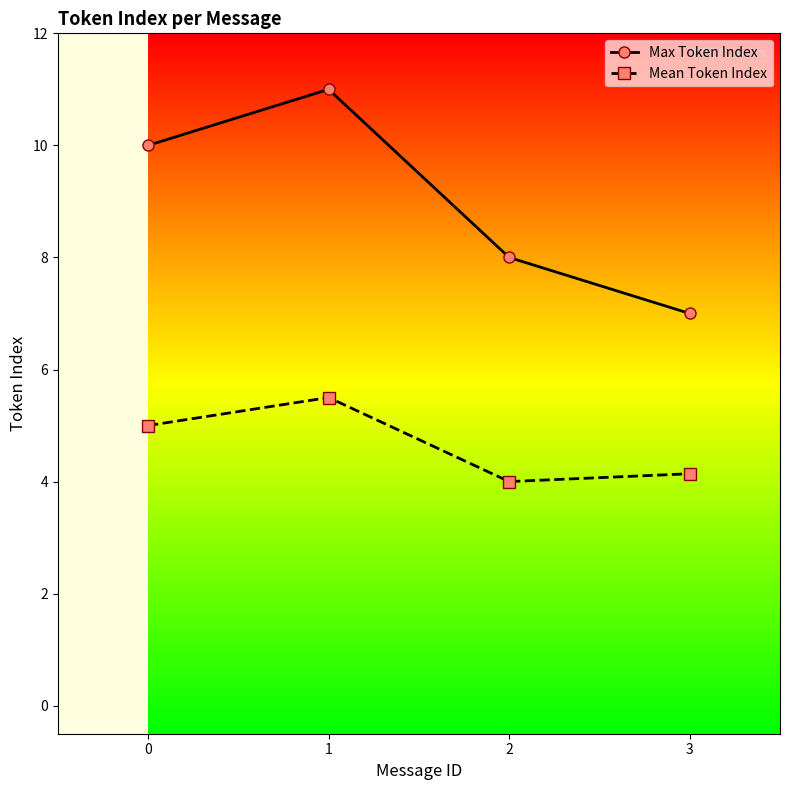

True or false: Max Token Index and Mean Token Index intersect in this chart.

False